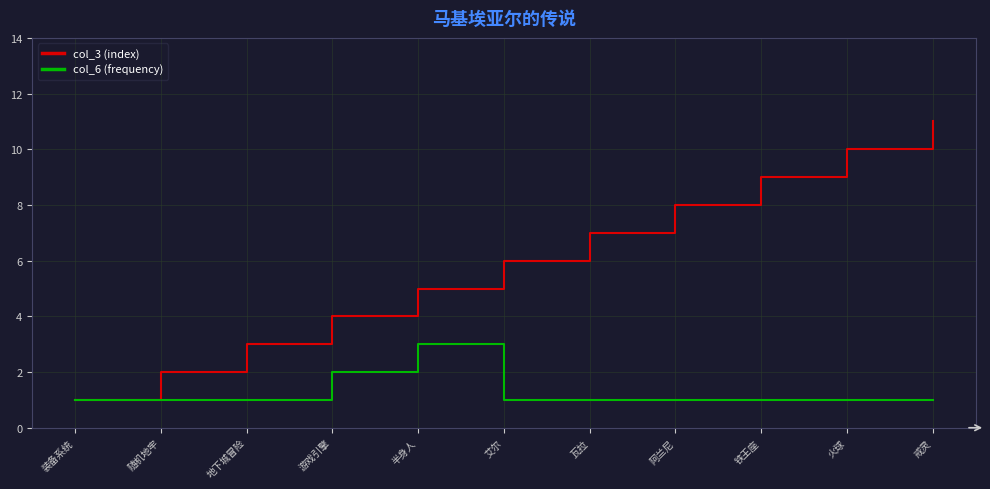

Is it true that col_6 (frequency) equals 2 at 阿兰尼?

False